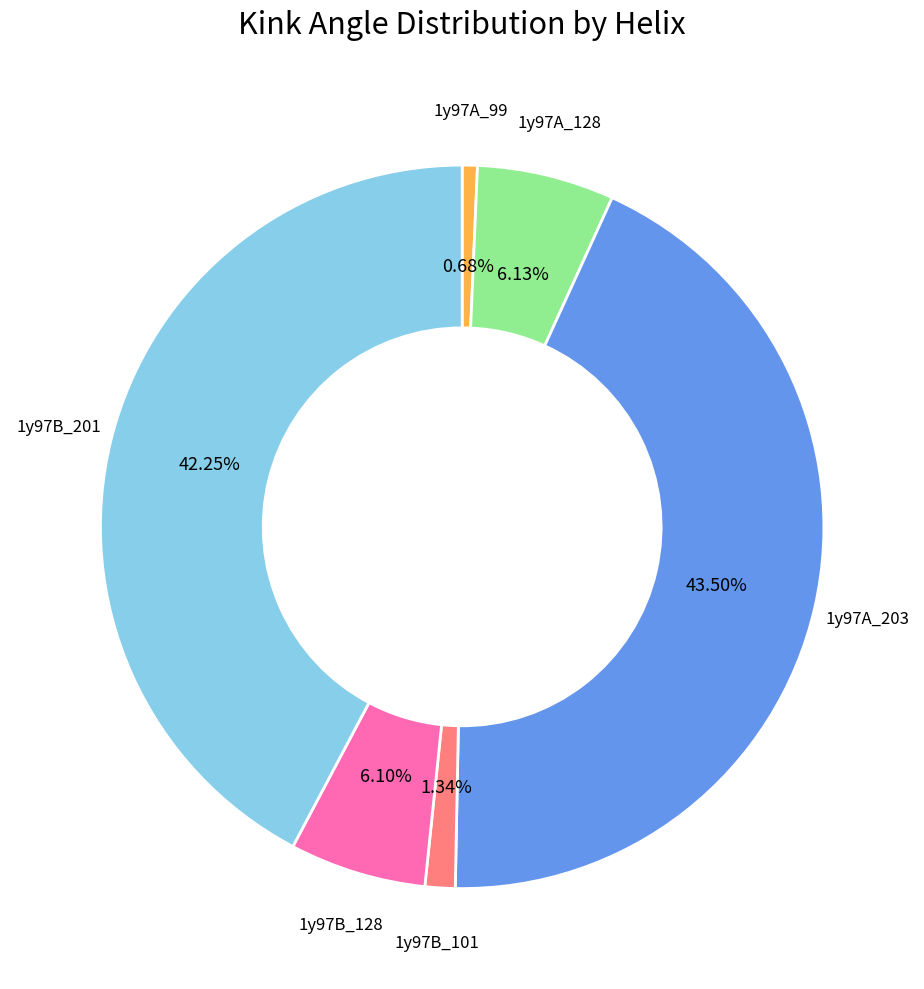

Is there any slice that represents more than half of the pie?

No